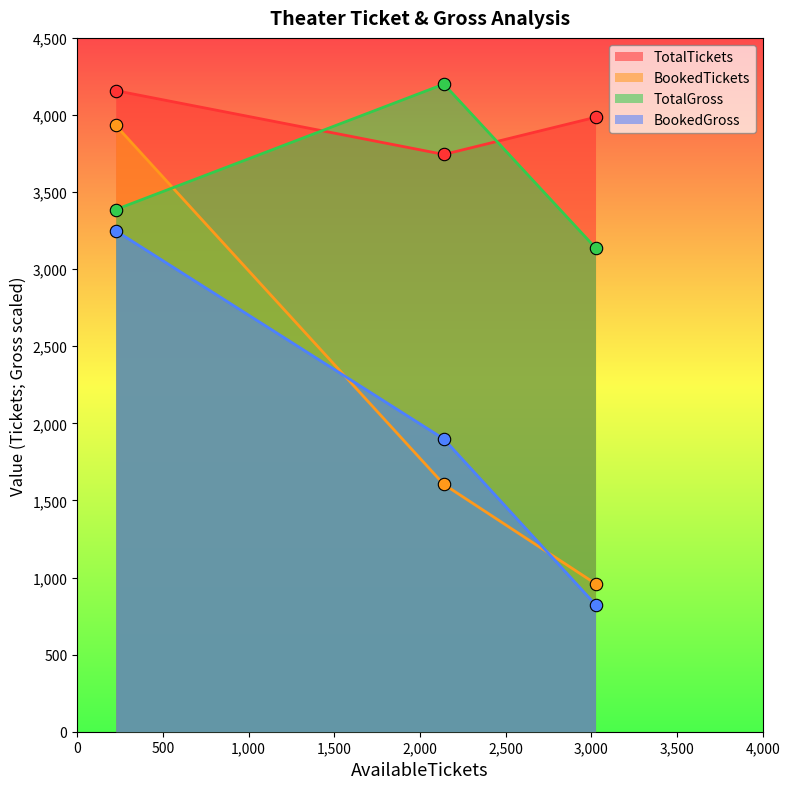

Which series has the largest total across all categories?

TotalTickets